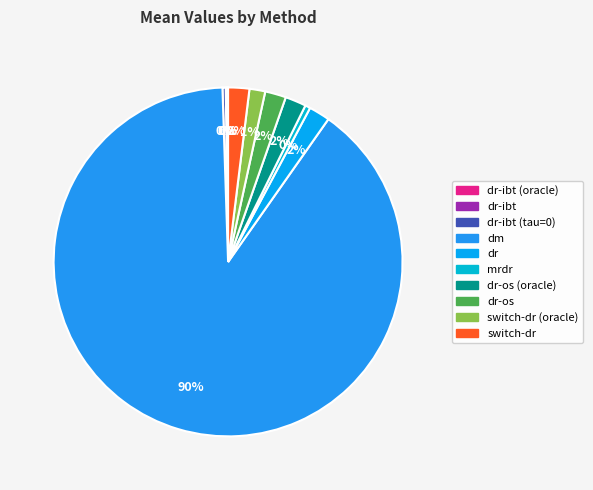

Count the number of slices in the pie.

10